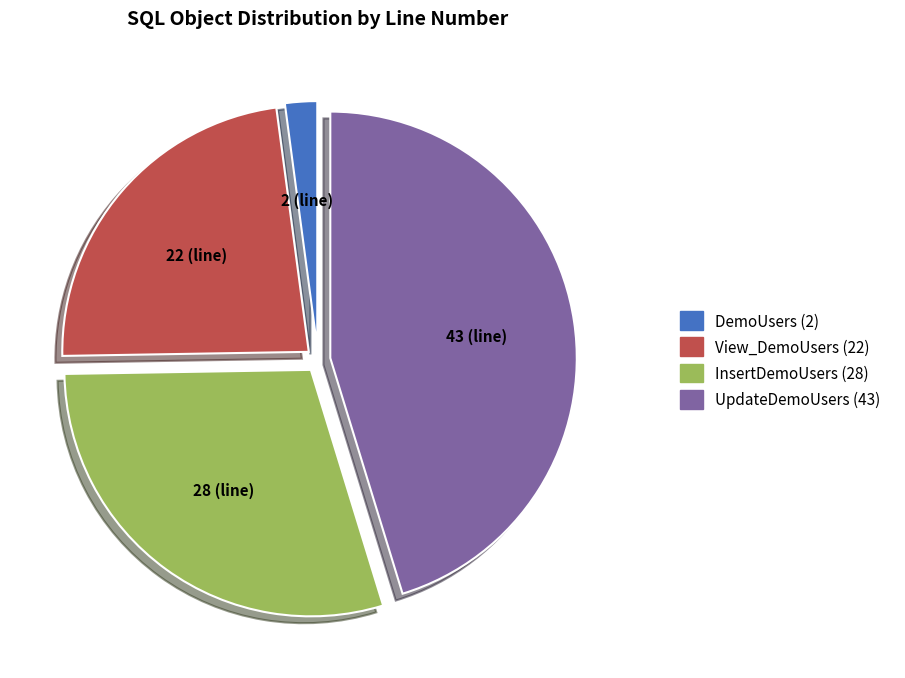

How many segments does this pie chart have?

4